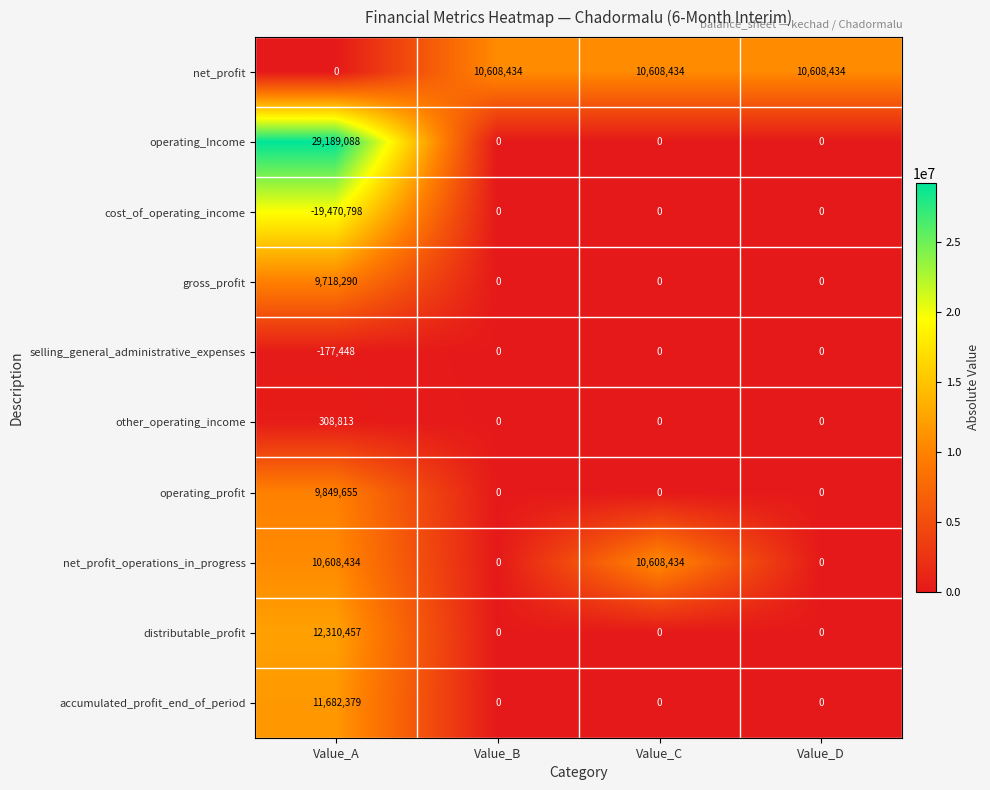

Rank the series at Value_A from lowest to highest value.

cost_of_operating_income, selling_general_administrative_expenses, net_profit, other_operating_income, gross_profit, operating_profit, net_profit_operations_in_progress, accumulated_profit_end_of_period, distributable_profit, operating_Income